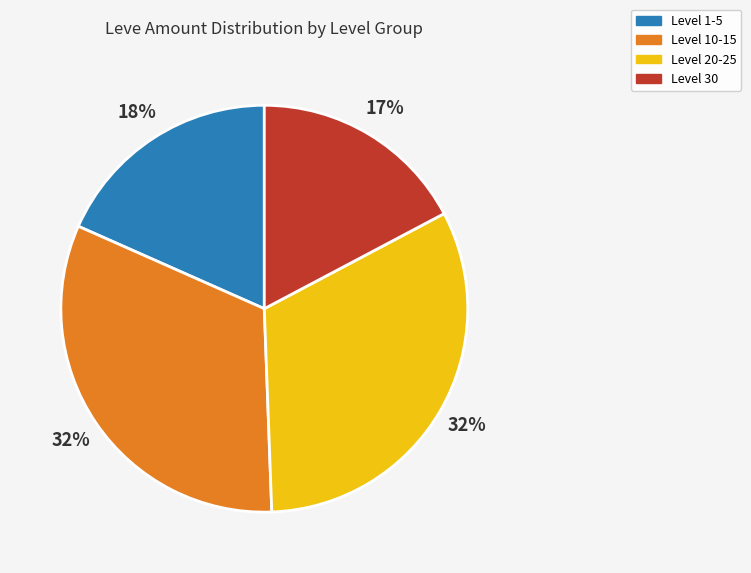

To the nearest percent, what is the average slice percentage?

25%